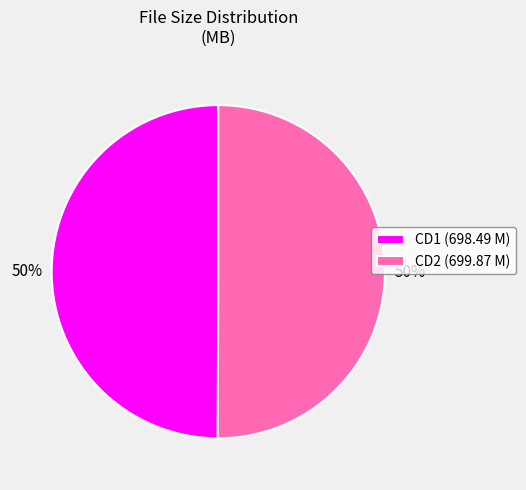

What is the ratio of the value at CD1 (698.49 M) to the value at CD2 (699.87 M)?

1.0